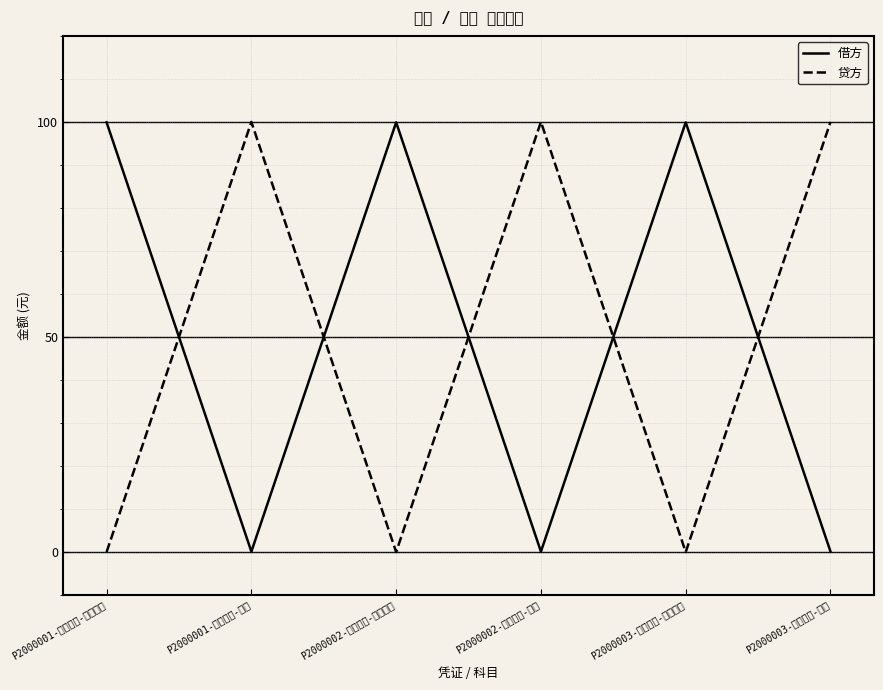

What is the difference between the second highest and minimum values in the 贷方 series?

100.0